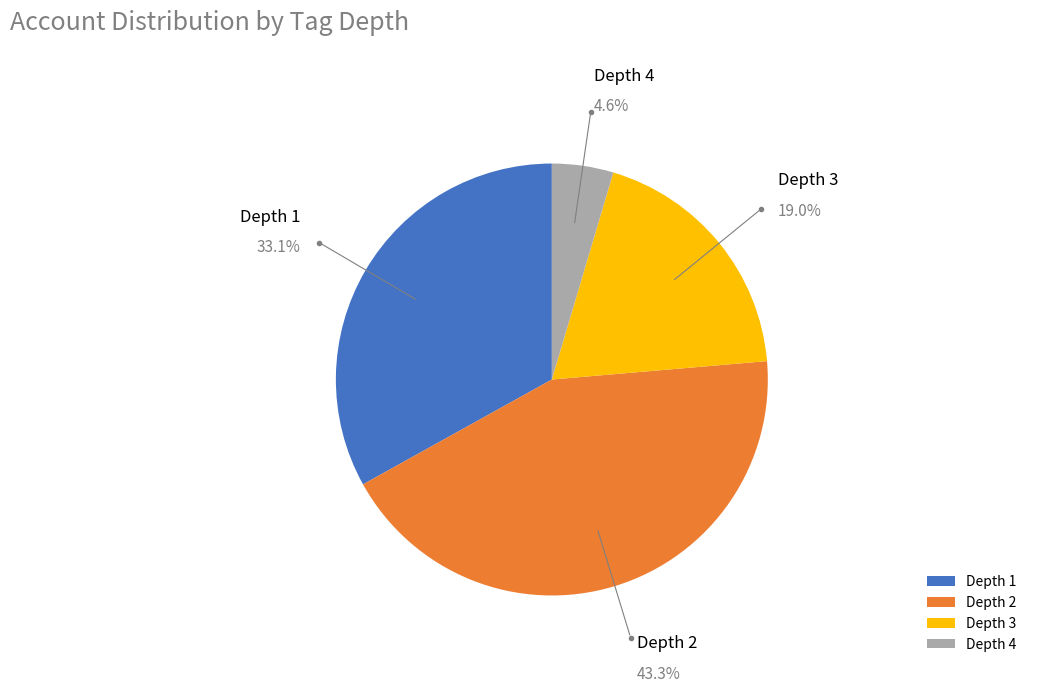

Rank the categories by value from highest to lowest.

Depth 2, Depth 1, Depth 3, Depth 4